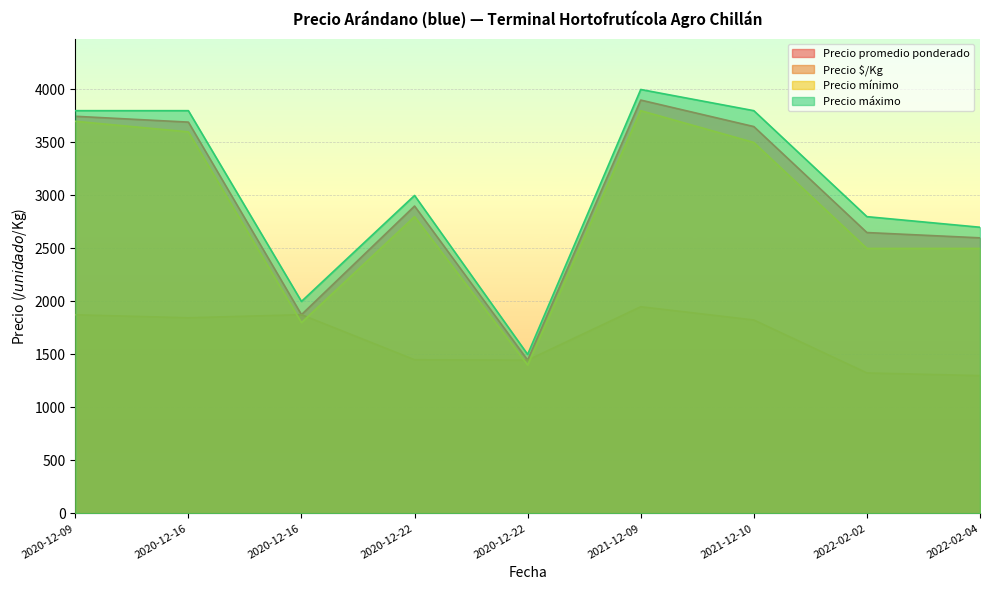

Between 2021-12-10 and 2022-02-02, which is larger?

2021-12-10